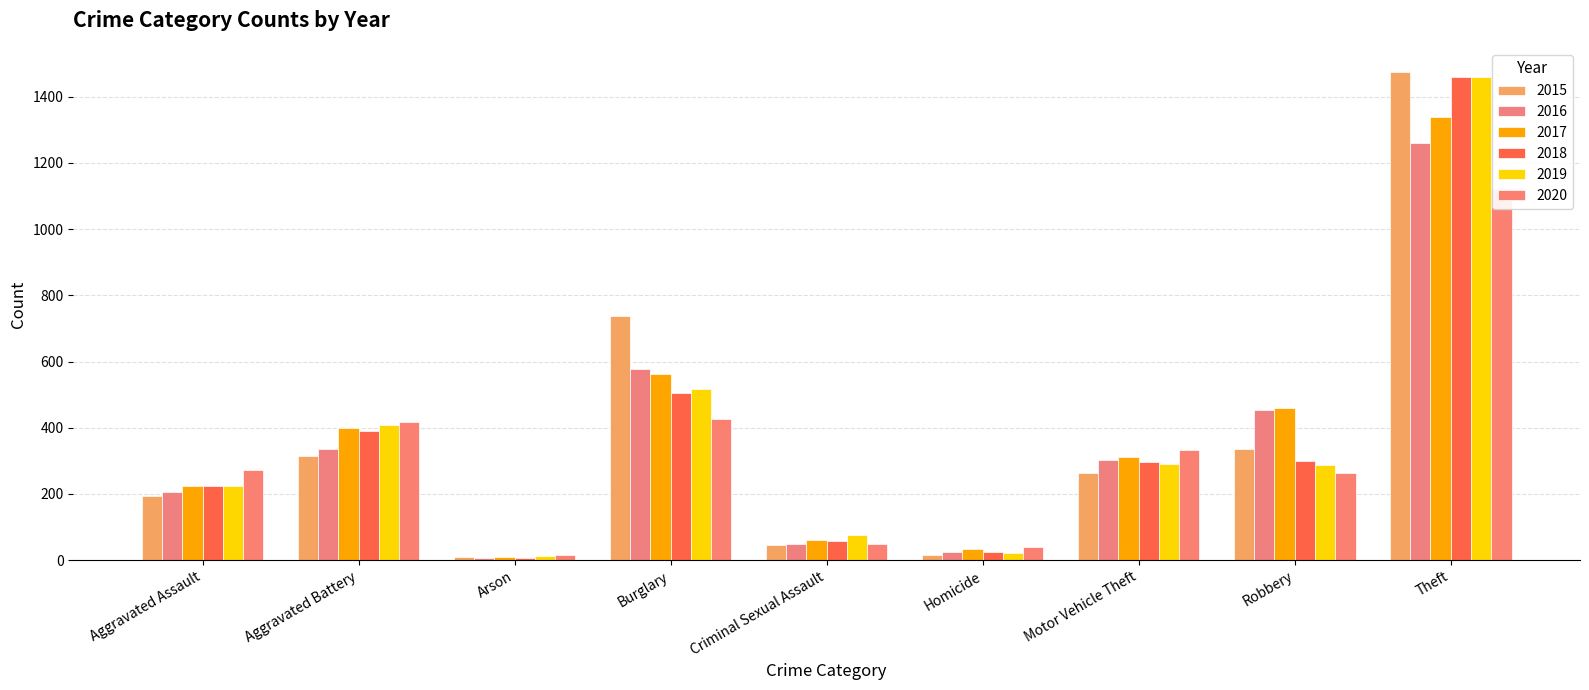

How many groups of bars are there?

9